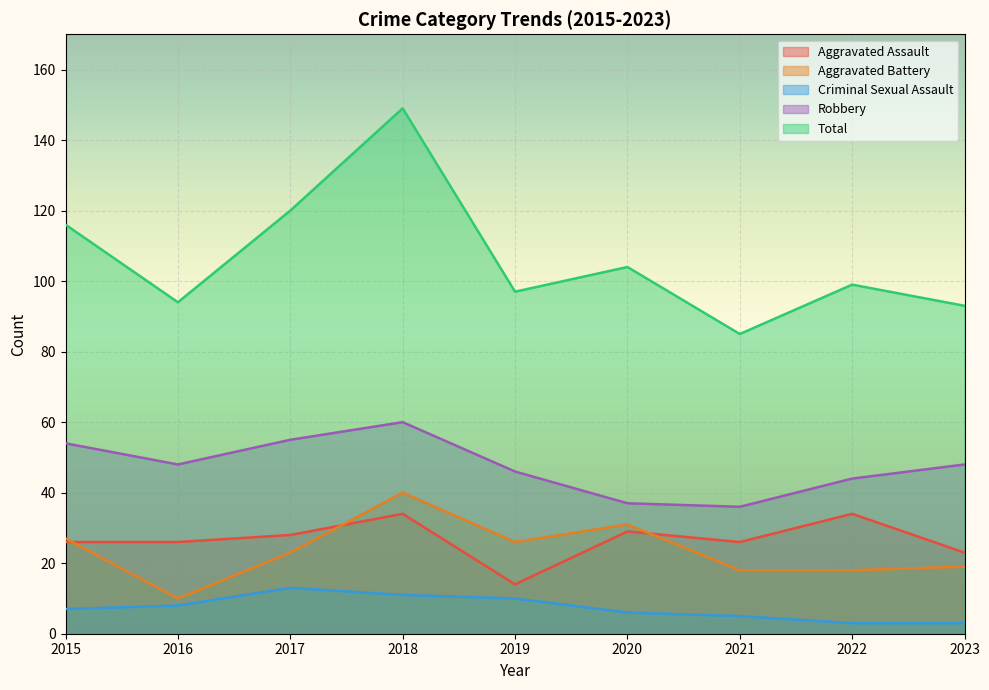

Reading left to right, transcribe all the data shown in this chart.

Aggravated Assault: 2015=26	2016=26	2017=28	2018=34	2019=14	2020=29	2021=26	2022=34	2023=23
Aggravated Battery: 2015=27	2016=10	2017=23	2018=40	2019=26	2020=31	2021=18	2022=18	2023=19
Criminal Sexual Assault: 2015=7	2016=8	2017=13	2018=11	2019=10	2020=6	2021=5	2022=3	2023=3
Robbery: 2015=54	2016=48	2017=55	2018=60	2019=46	2020=37	2021=36	2022=44	2023=48
Total: 2015=116	2016=94	2017=120	2018=149	2019=97	2020=104	2021=85	2022=99	2023=93